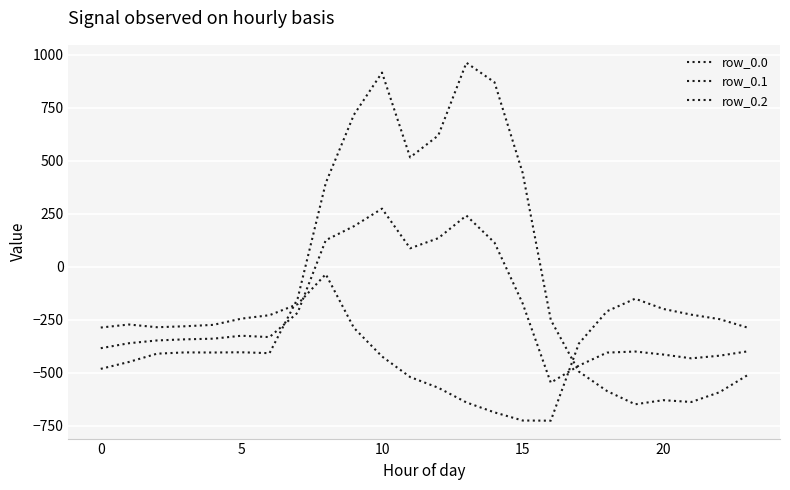

Is this an area chart (filled region under the line)?

No